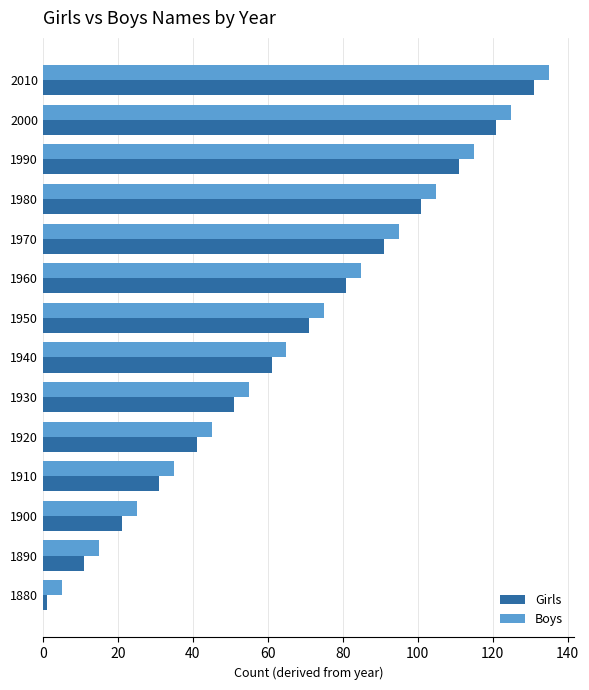

What is the difference between the highest and lowest values at 2010?

4